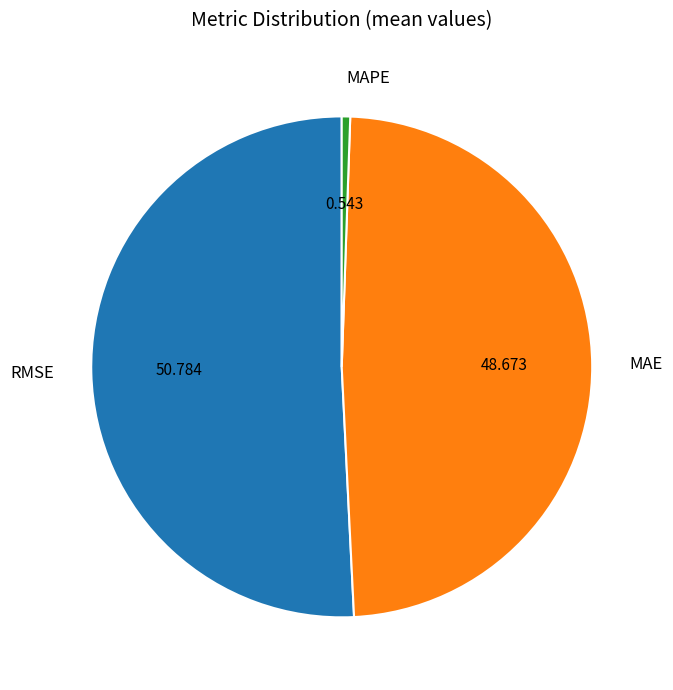

Rank the categories by value from lowest to highest.

MAPE, MAE, RMSE